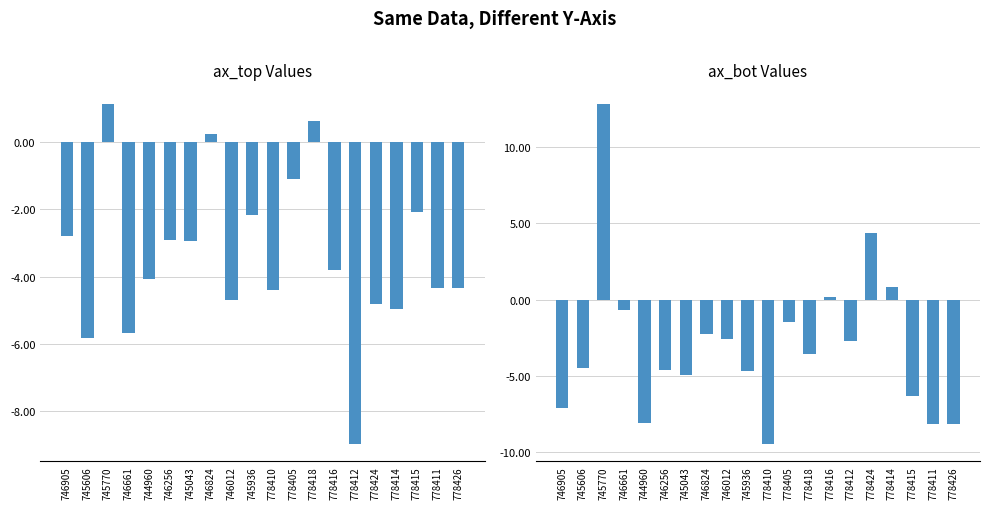

What is the label of the 10th bar from the right?

778410